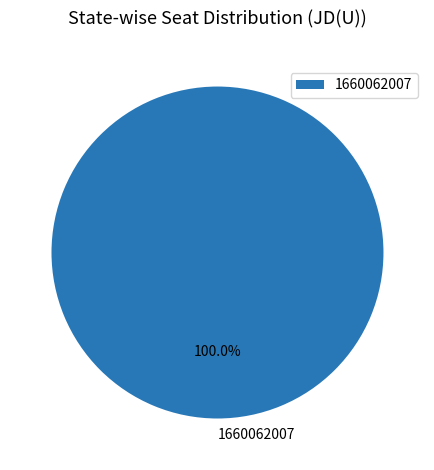

Rank the categories by value from lowest to highest.

1660062007